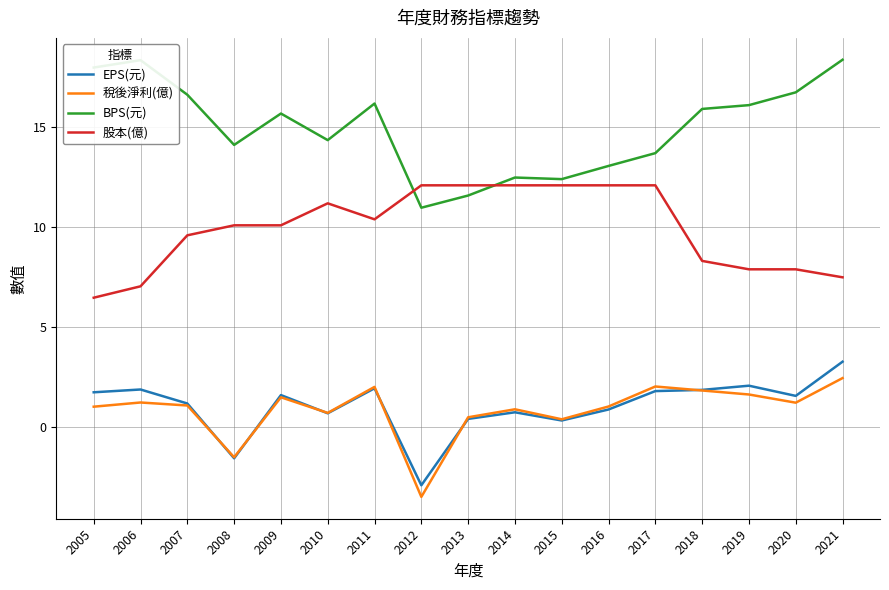

Where does the 股本(億) series first go above 10?

2008